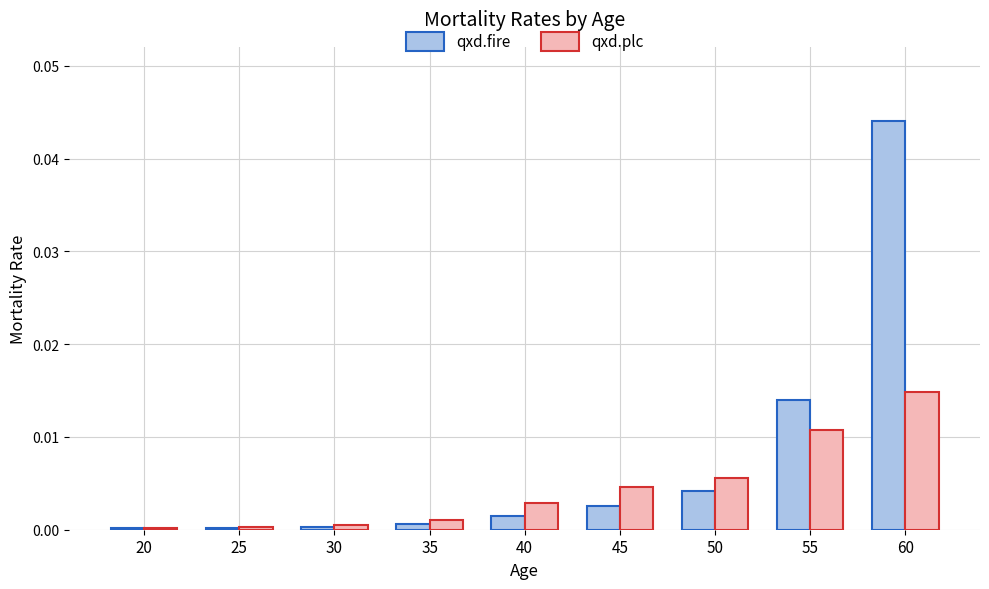

The qxd.plc series shows 0.0 at 30. True or false?

True